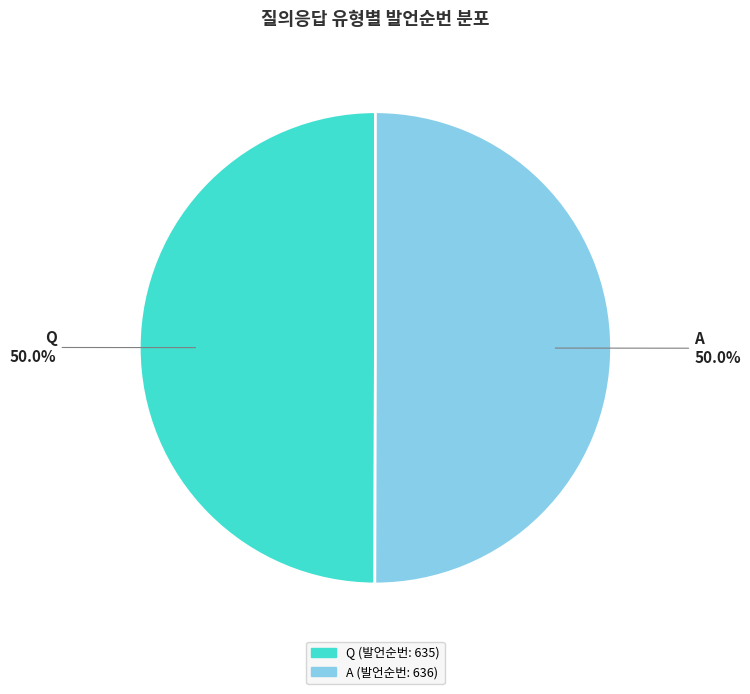

To the nearest percent, what portion does Q represent?

50%